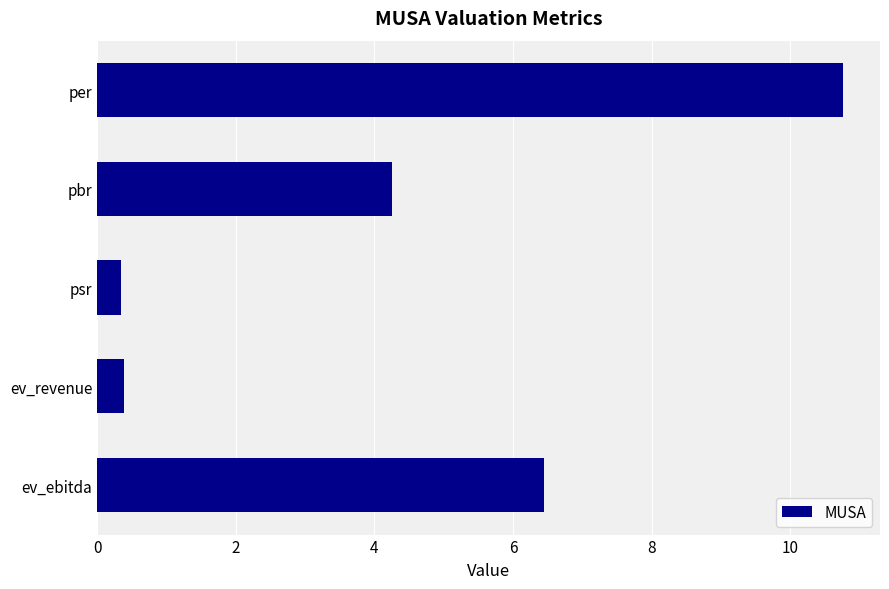

What is the maximum value shown in the chart?

10.8